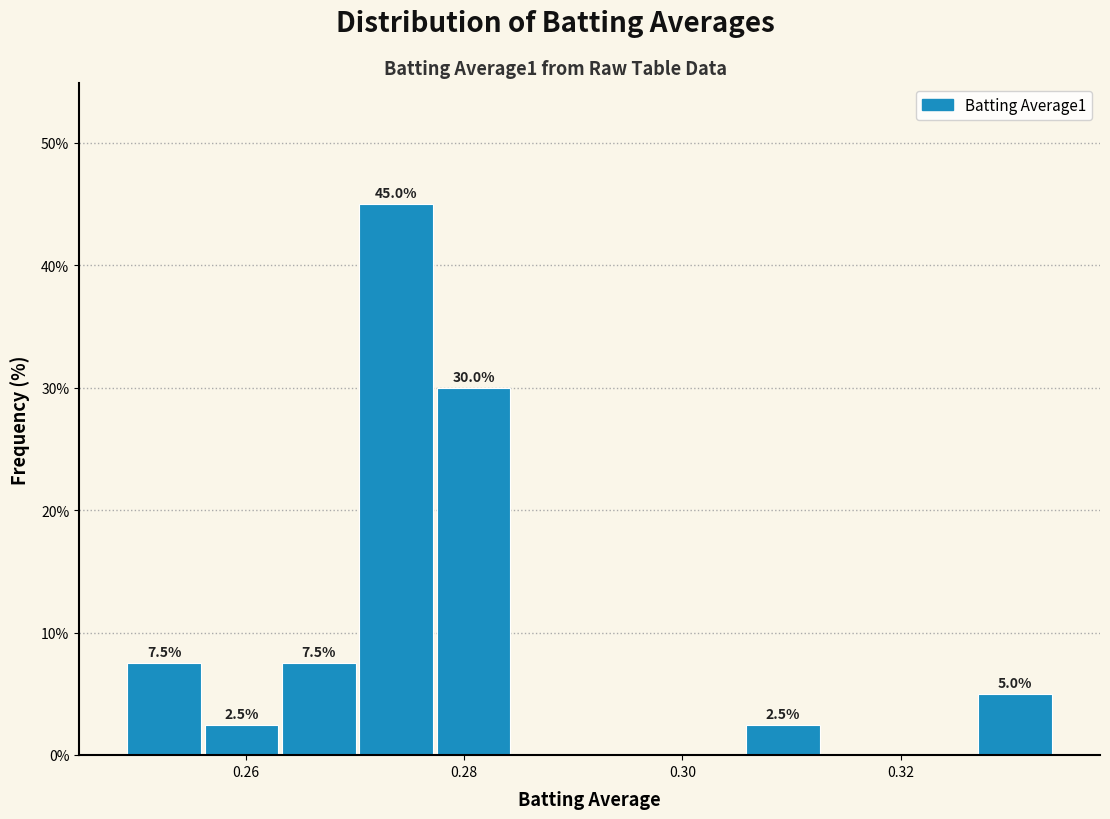

Read against the x-axis, roughly where is the centre of the tallest bar?

0.274